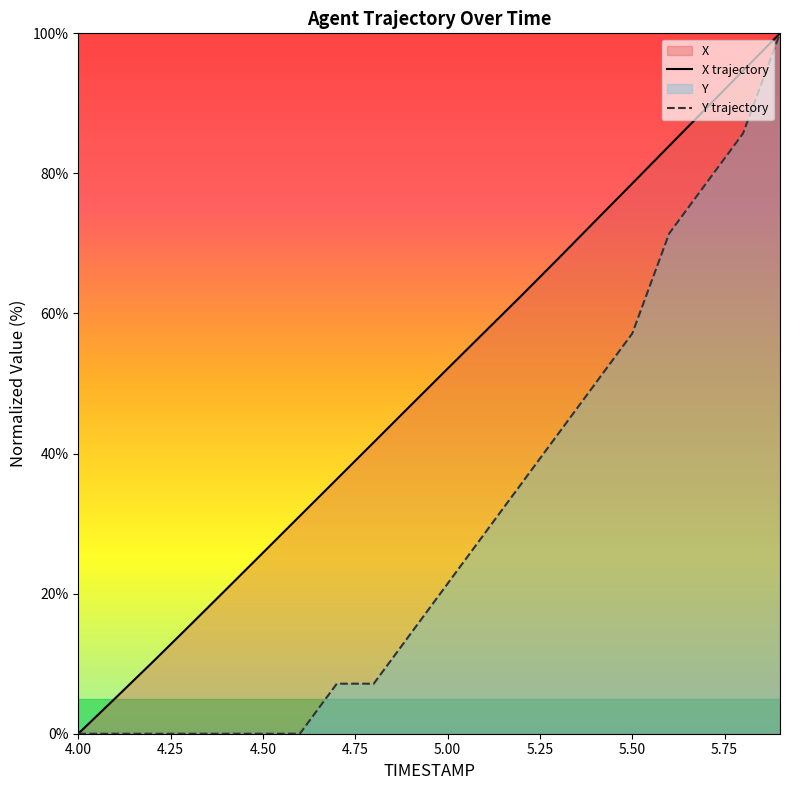

Rank the series by their average value, from highest to lowest.

X trajectory, Y trajectory